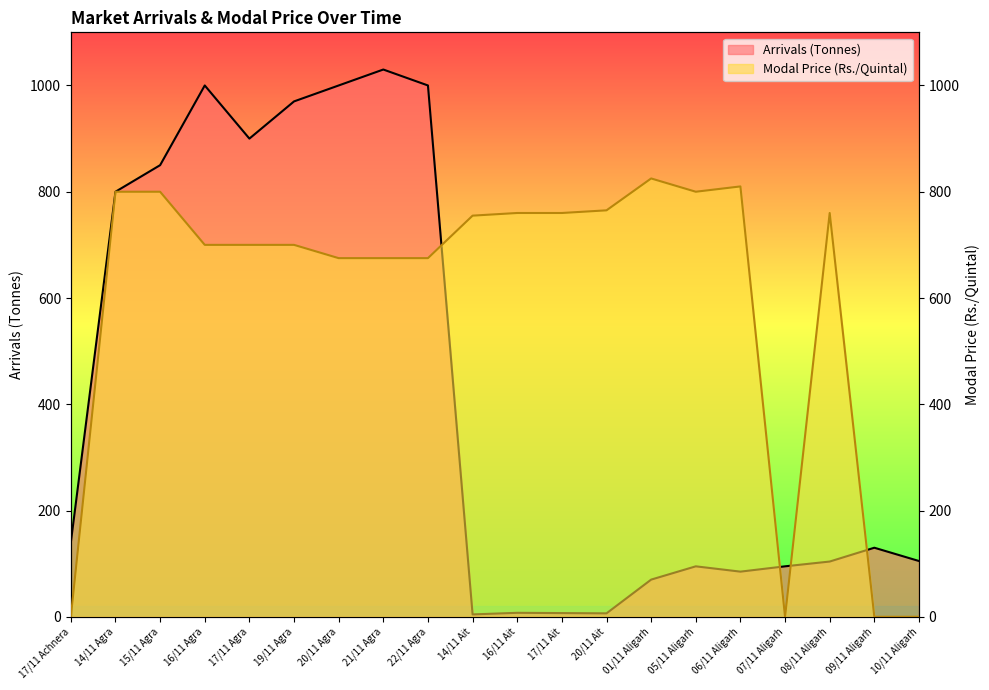

Read the Arrivals (Tonnes) value at 14/11 Ait.

4.5